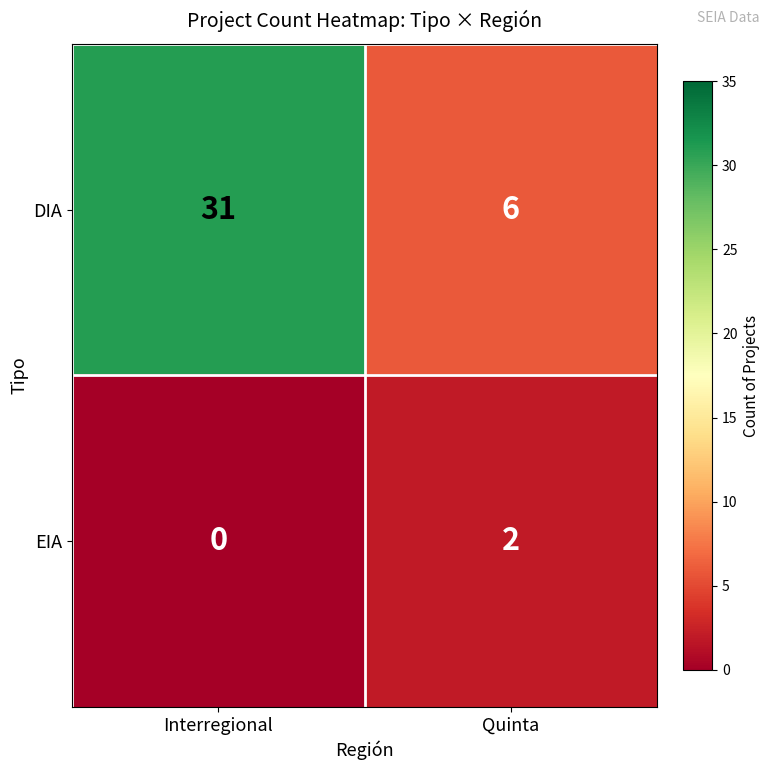

Count the number of categories in the chart.

2